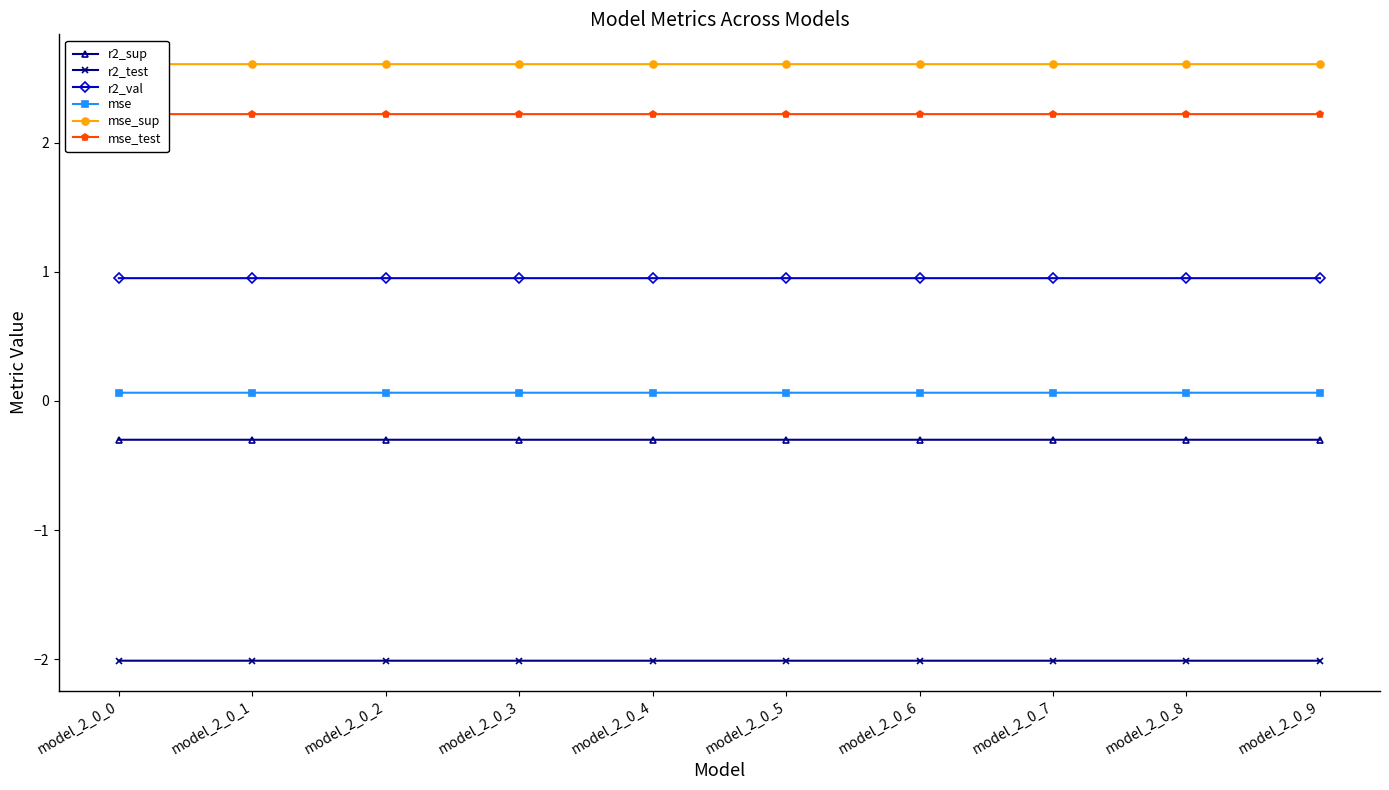

Which category has the lowest value in the r2_sup series?

model_2_0_1